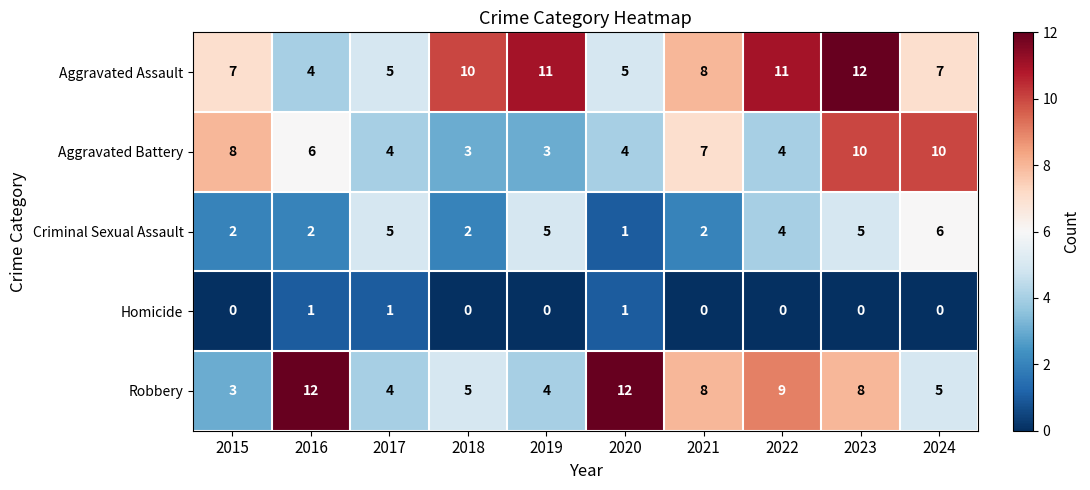

What is the maximum value for Aggravated Assault?

12